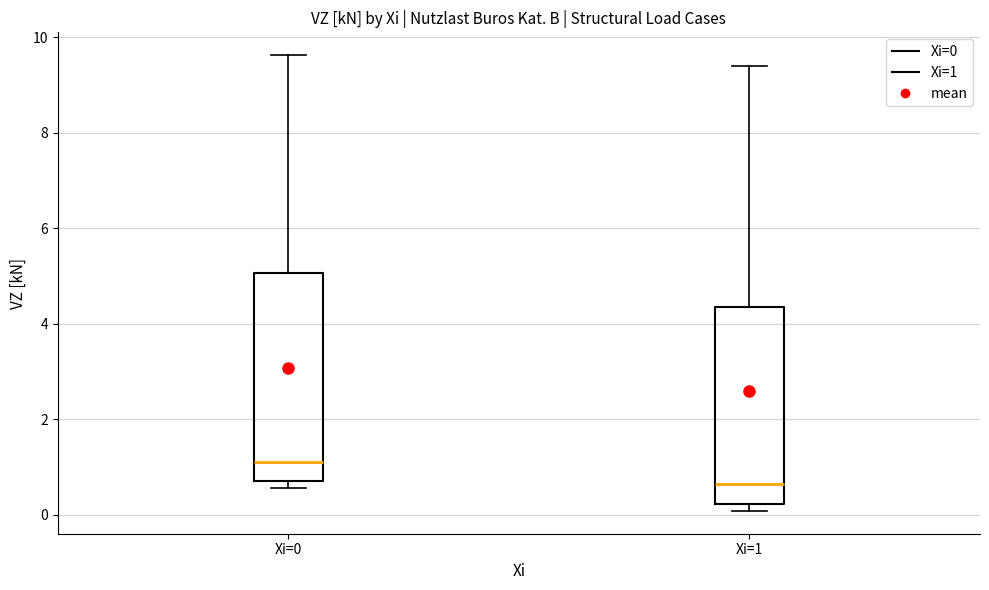

Reading left to right, read every box against the y-axis: the position of its median line, the range the box covers, and the ends of its whiskers. The values are not printed on the chart, so give them approximately, as read against the axis.

Xi=0: median 1.2, box 0.6 to 5.0, whiskers 0.6 (just below the box's lower edge) to 9.6
Xi=1: median 0.6, box 0.2 to 4.4, whiskers 0.0 to 9.4